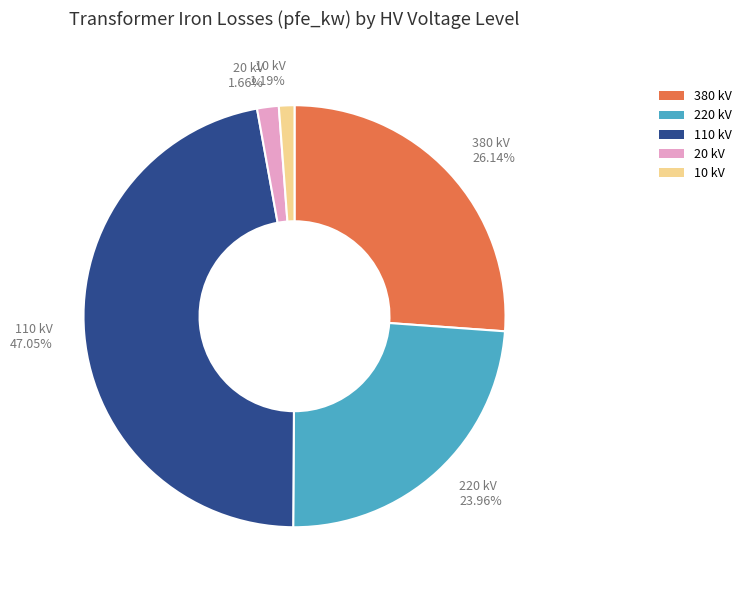

Does any single category account for the majority?

No